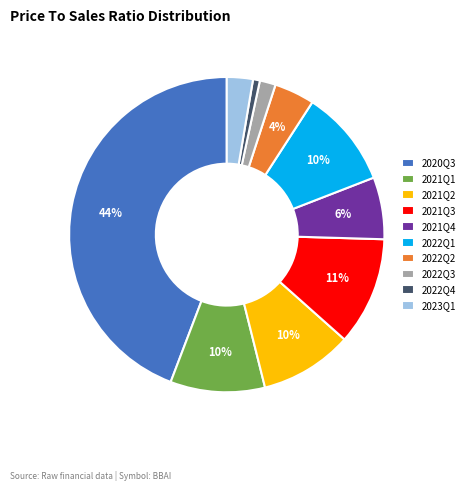

What percentage is the 2022Q4 slice, to the nearest percent?

1%